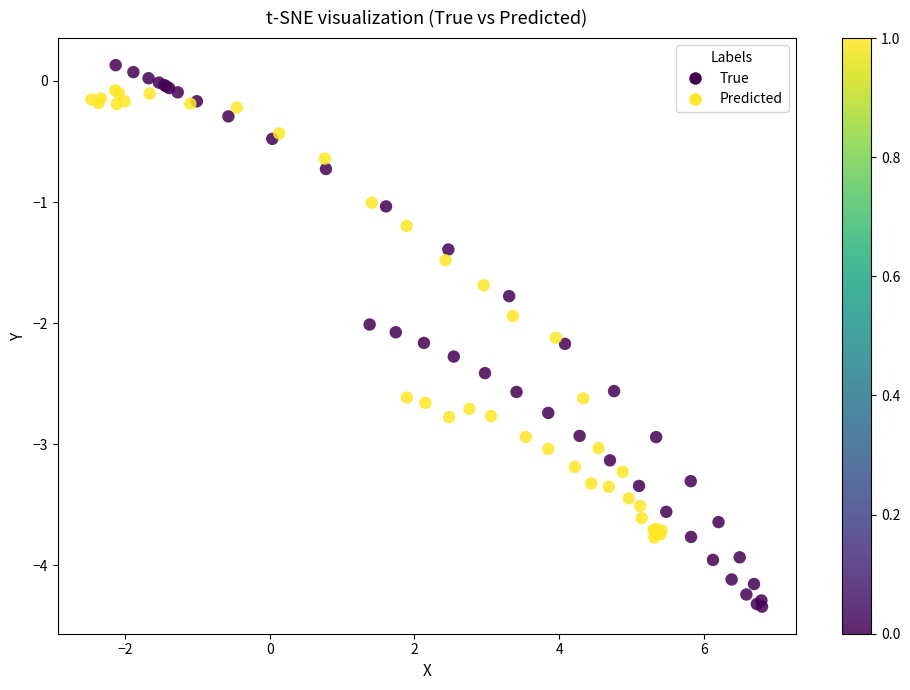

Which series has the widest spread of Y values?

True